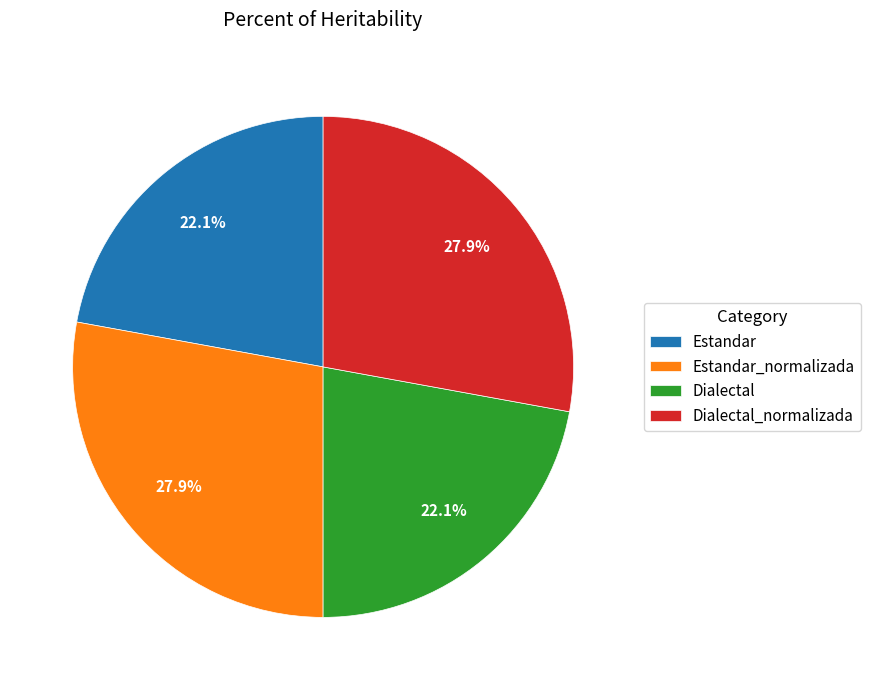

Does Dialectal represent more than half of the total?

No